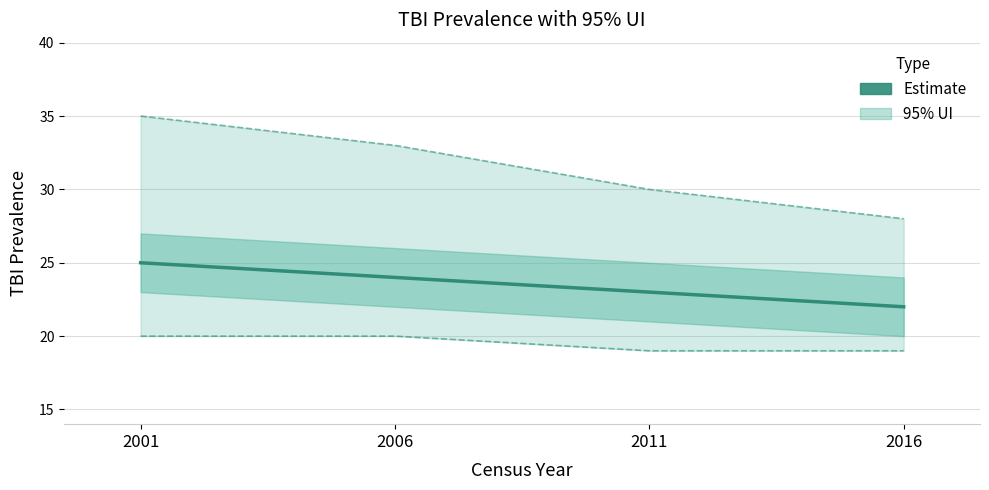

True or false: 95% UI lower and 95% UI upper cross at least once.

False